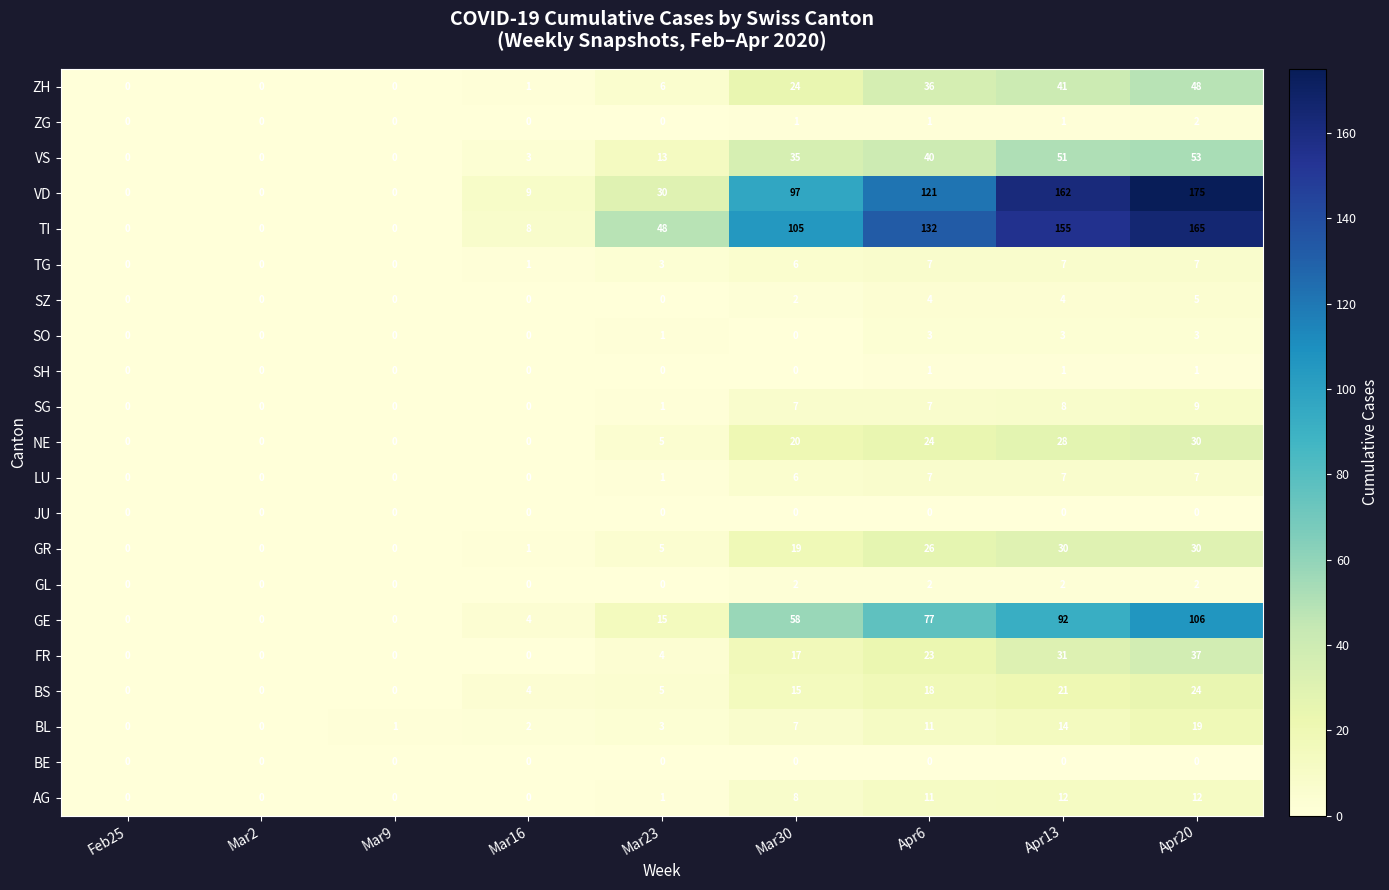

At which category is the sum across all series the highest?

Apr20